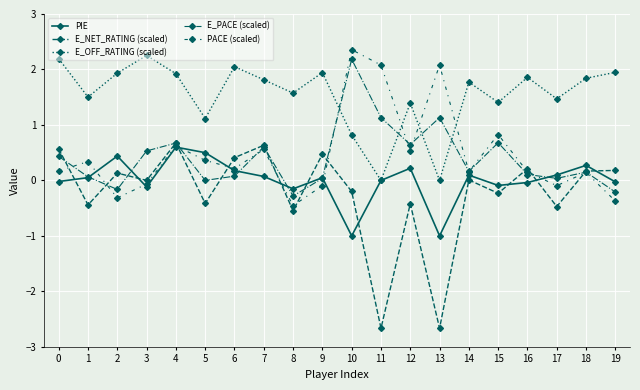

How many lines are shown in the chart?

5